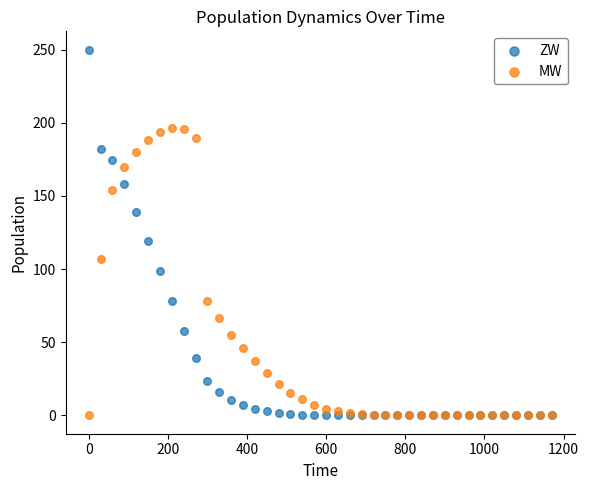

In the ZW series, what Y value is closest to 125?

118.9